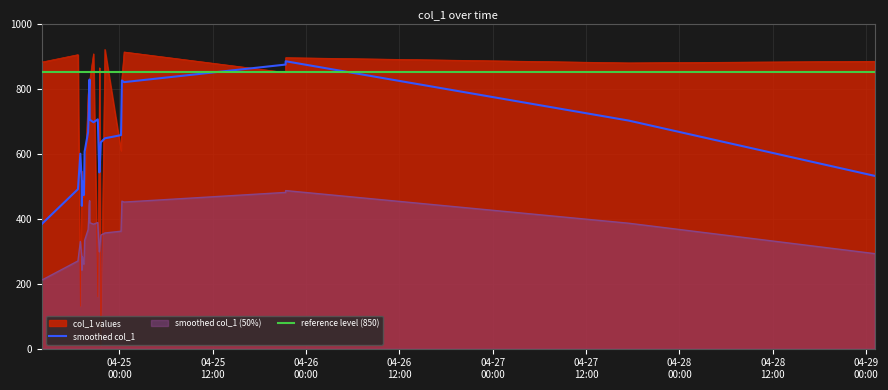

What is the ratio of the value at 2019-04-24 21:13:15 to the value at 2019-04-24 21:26:41?

0.2